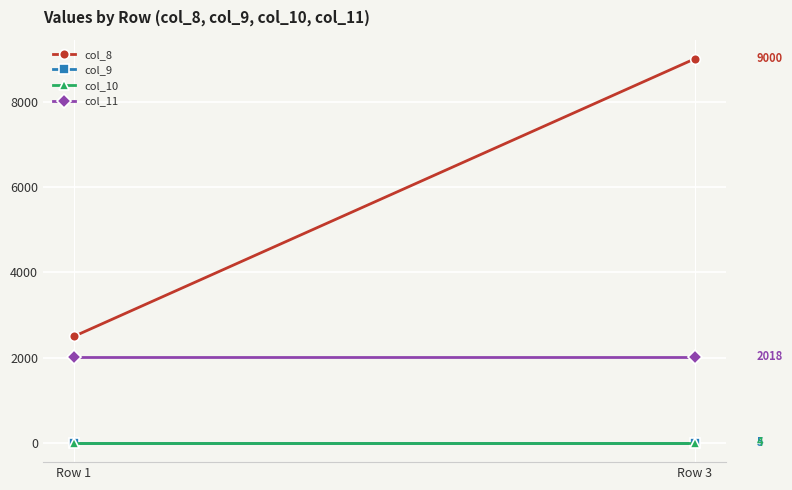

At which category does the chart reach its minimum across all series?

Row 1